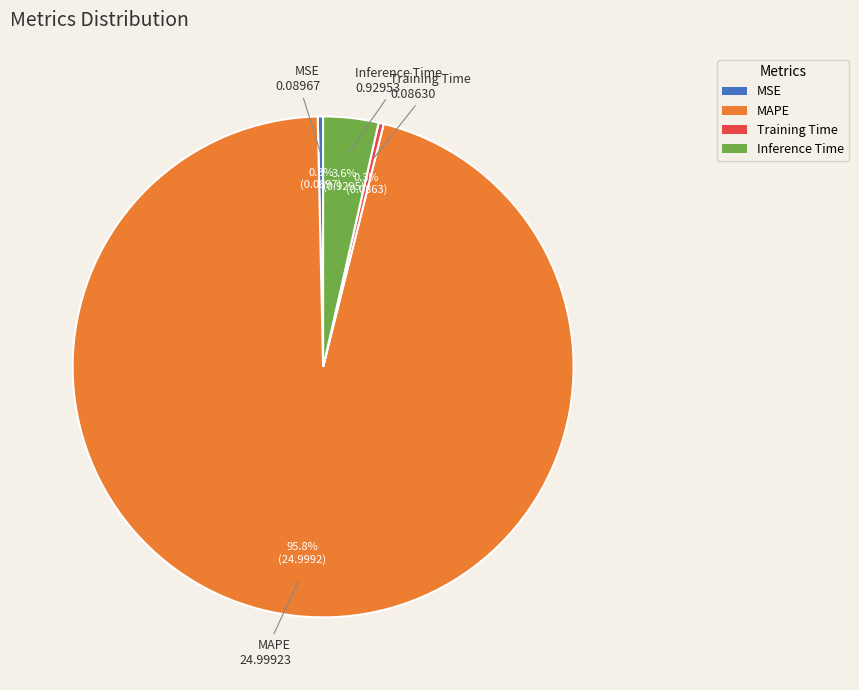

What percentage is the MAPE slice, to the nearest percent?

96%